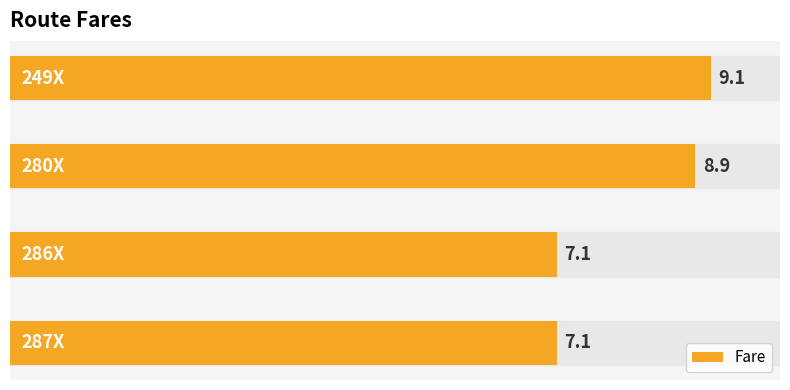

Reading bottom to top, transcribe all the data shown in this chart.

7.1	7.1	8.9	9.1